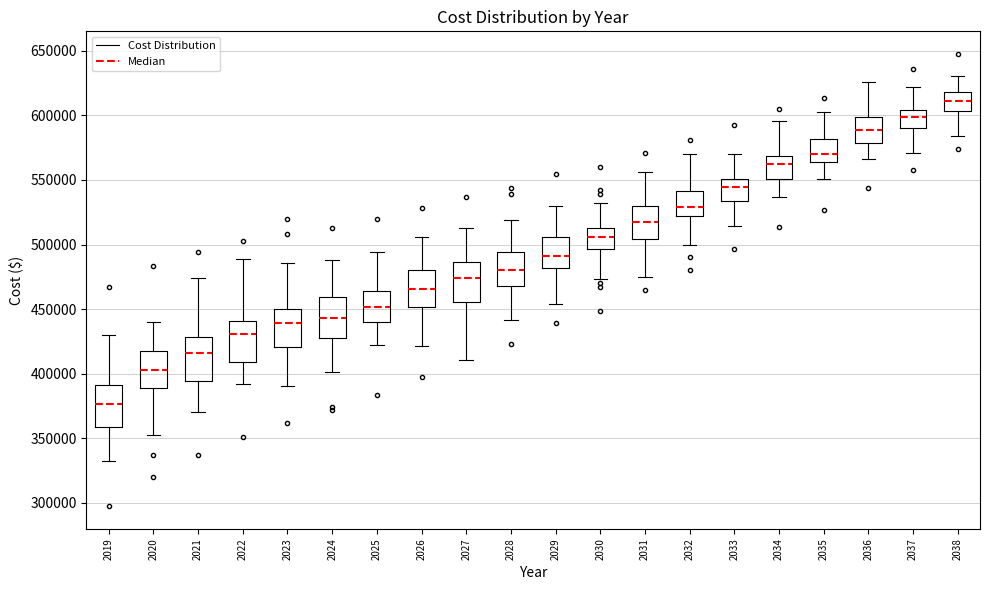

Which box's median line is the highest?

2038